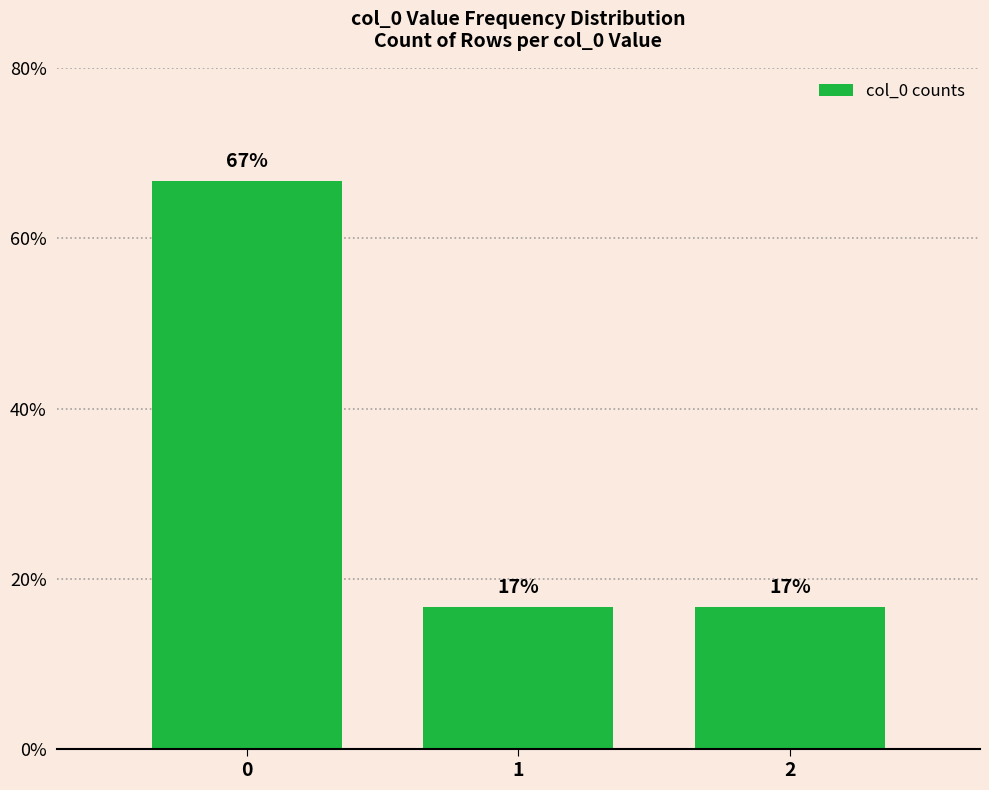

How many bars are there in total?

3